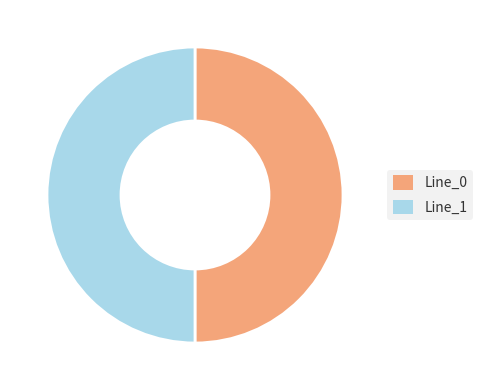

Is it true that Line_1 is 50% of the pie?

True